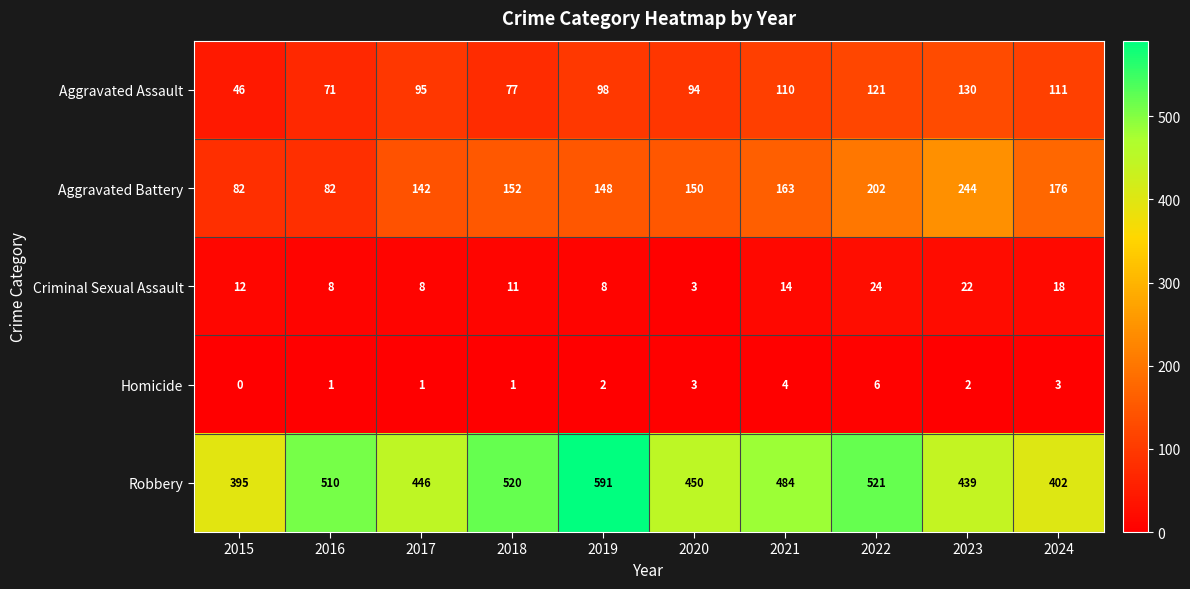

The Criminal Sexual Assault series shows 2 at 2020. True or false?

False